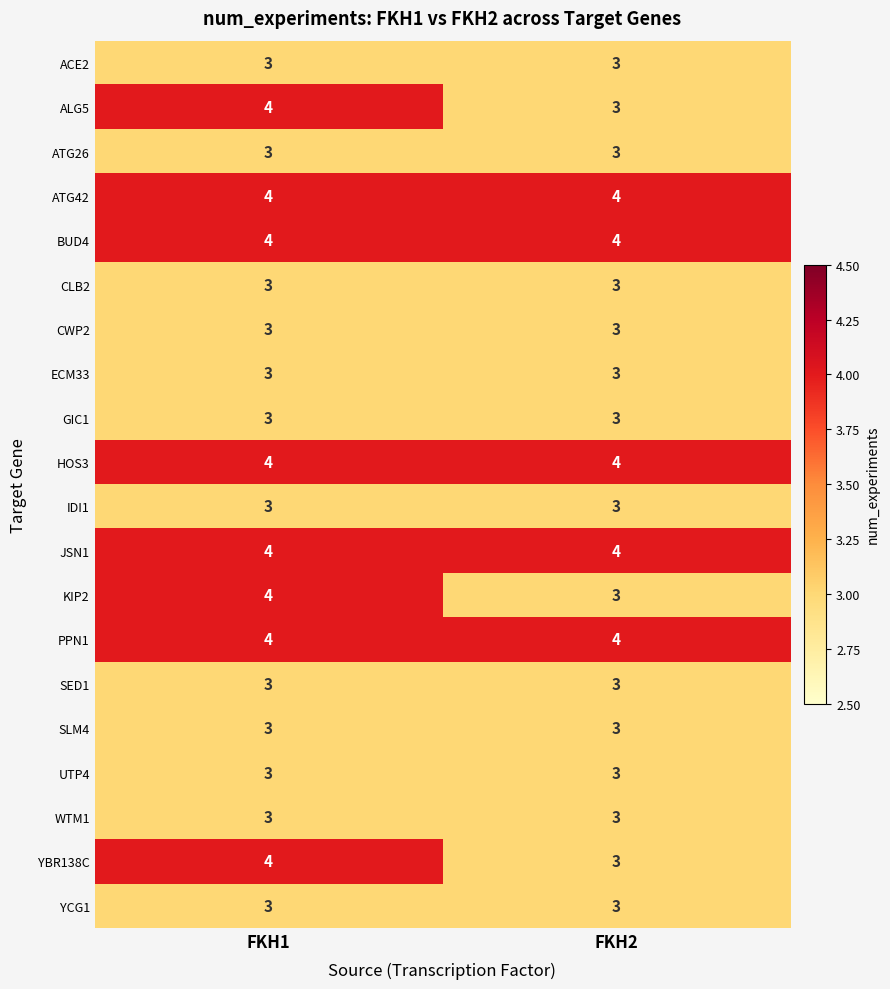

True or false: IDI1 has a value of 2 at FKH2.

False